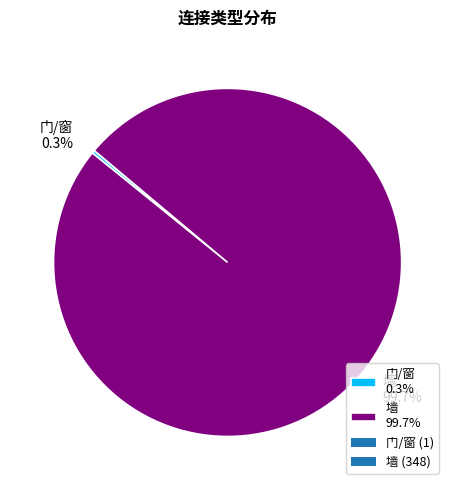

How many slices are in this pie chart?

2